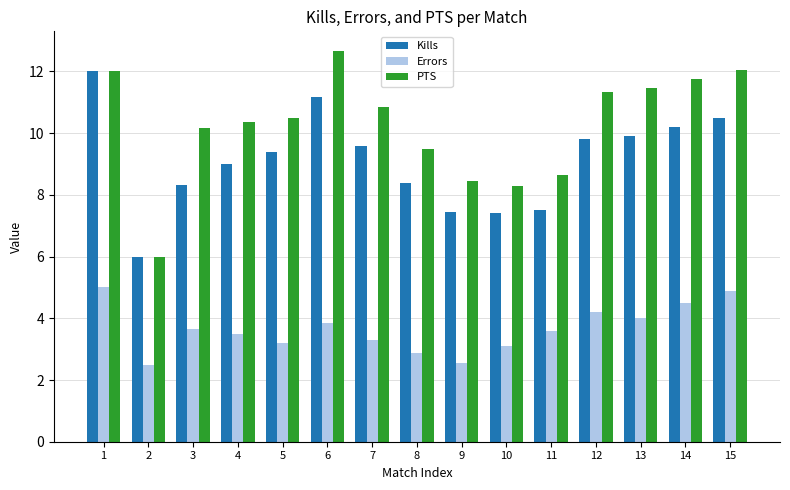

What is the value of the Kills bar at the 4th from the left?

9.0